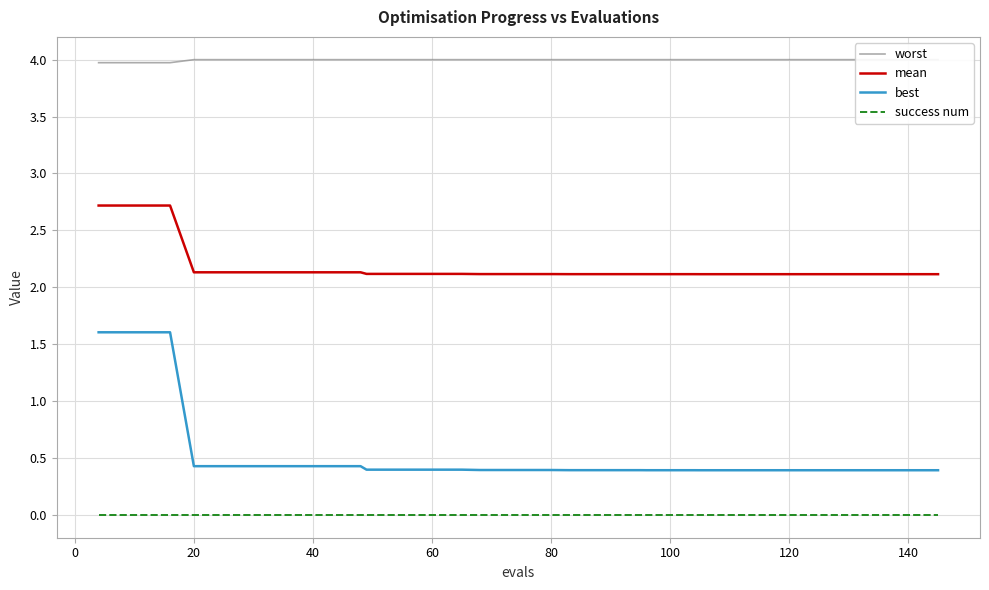

True or false: mean and best intersect in this chart.

False